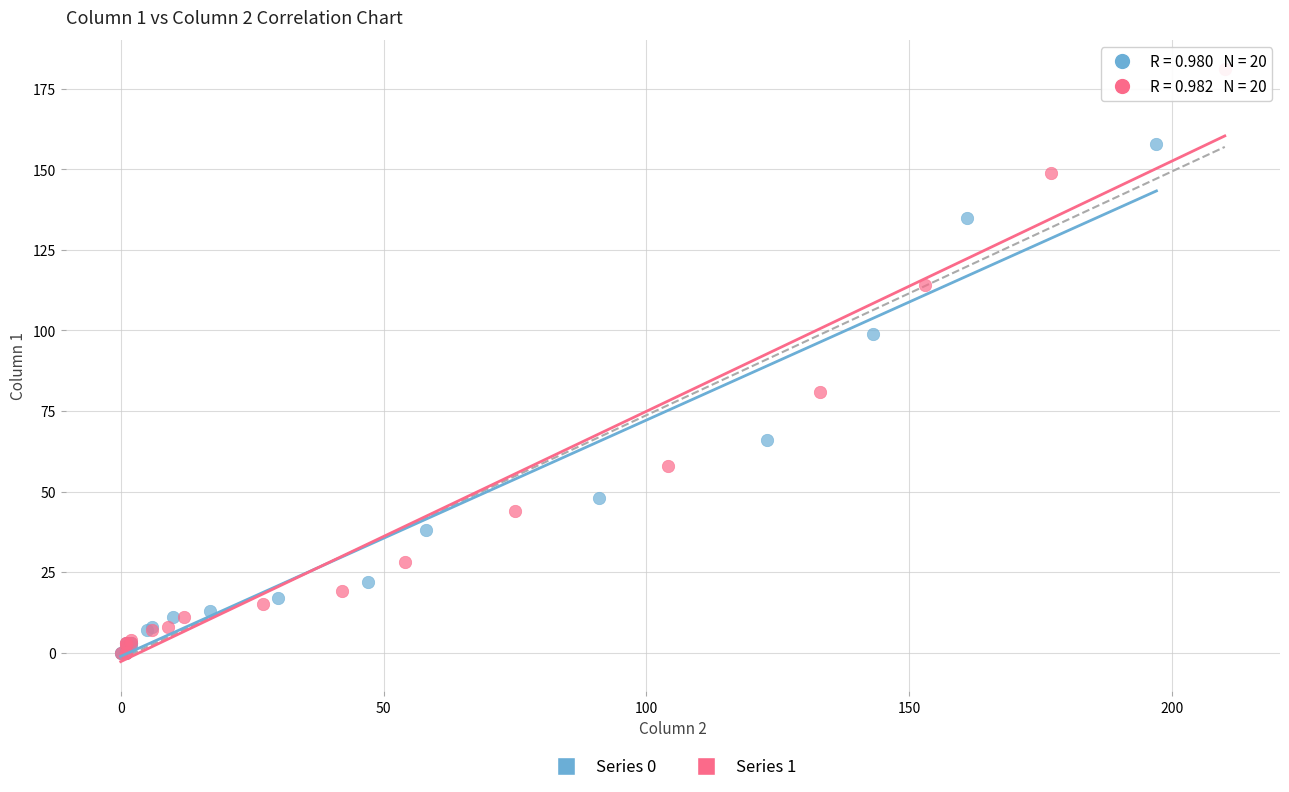

What are all the series names shown in the legend?

Series 0, Series 1